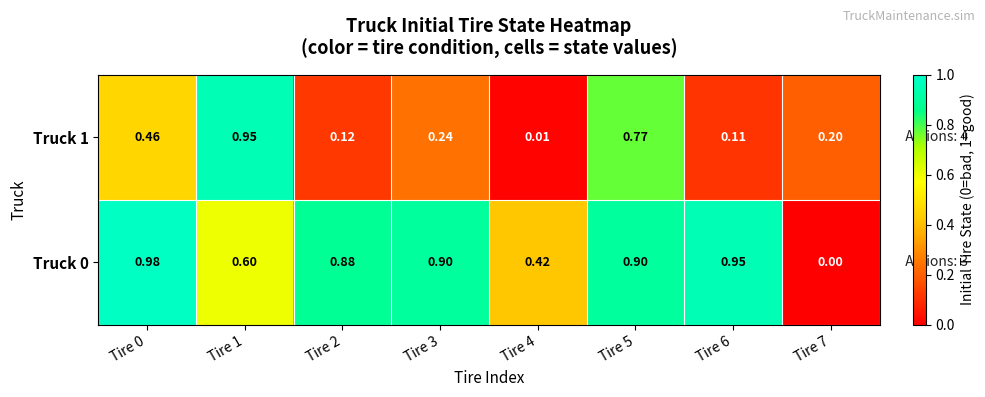

How many distinct data groups are displayed?

2